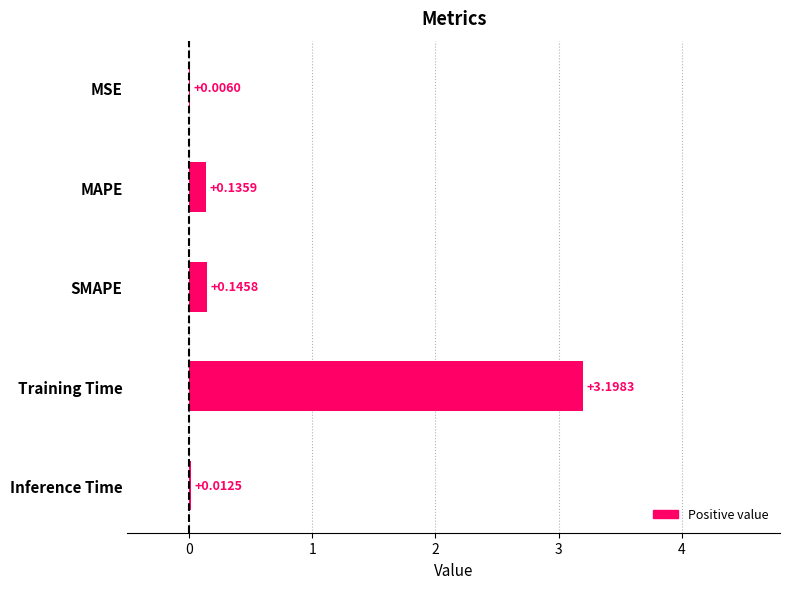

Where is the data nearest to the value 1?

SMAPE